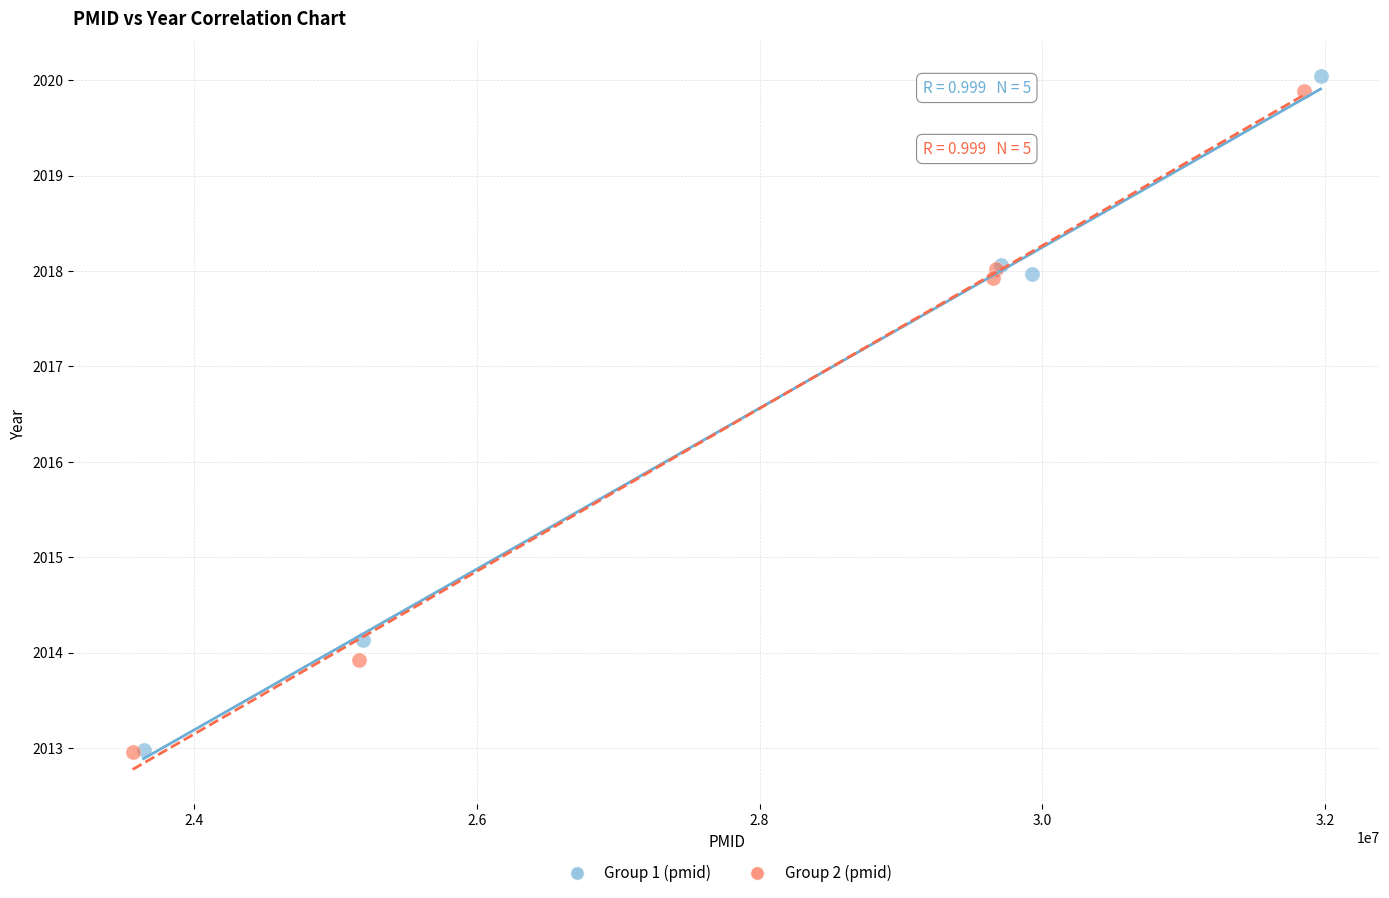

Which series has the widest spread of Y values?

Group 1 (pmid)